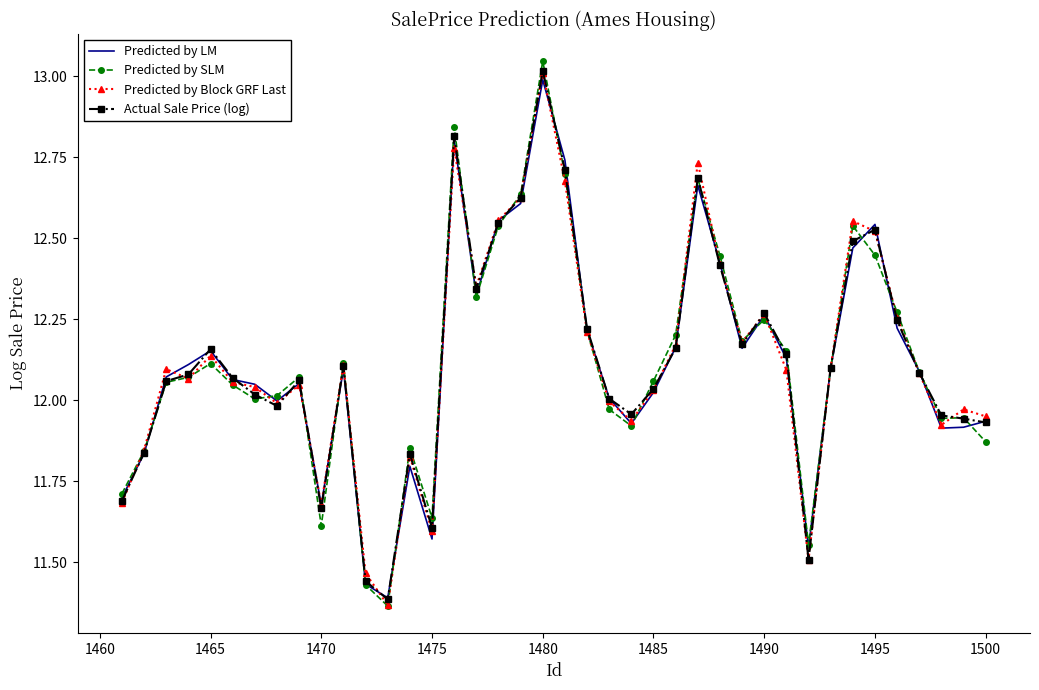

Which series has the largest range (max minus min)?

Predicted by SLM